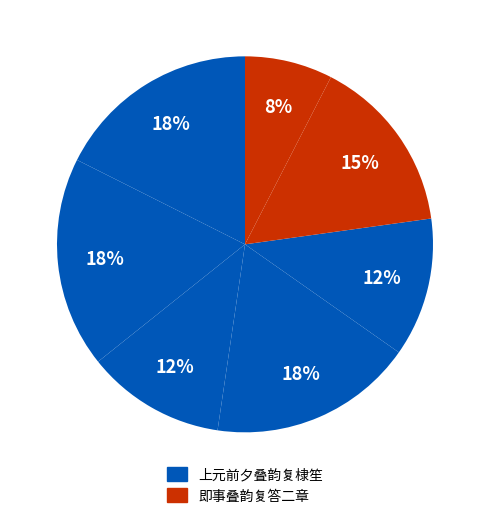

How many slices are in this pie chart?

7